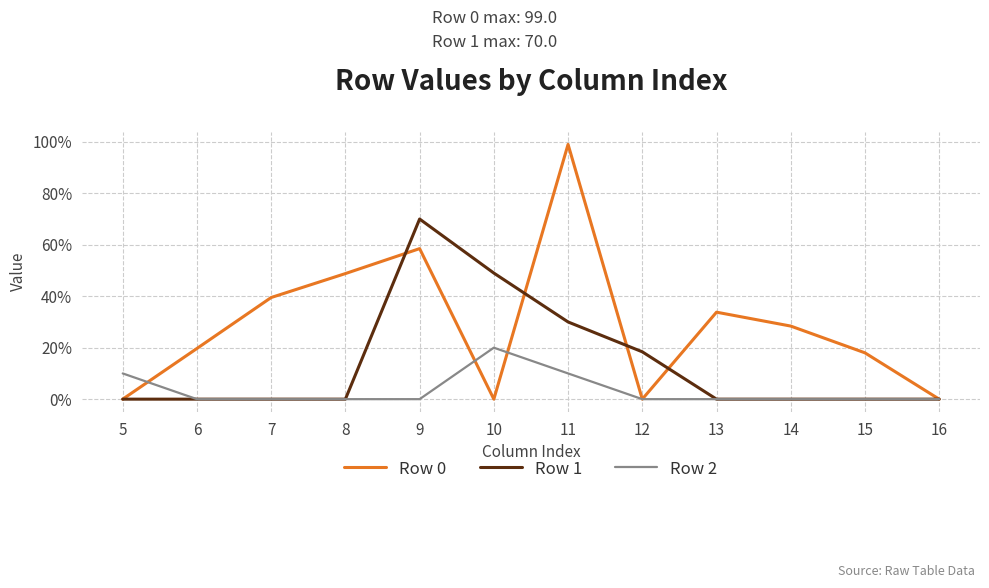

Reading left to right, transcribe all the data shown in this chart.

Row 0: 0.0	19.7	39.5	48.8	58.5	0.0	99.0	0.0	33.8	28.4	18.0	0.0
Row 1: 0.0	0.0	0.0	0.0	70.0	49.0	30.0	18.4	0.0	0.0	0.0	0.0
Row 2: 10.0	0.0	0.0	0.0	0.0	20.0	10.0	0.0	0.0	0.0	0.0	0.0